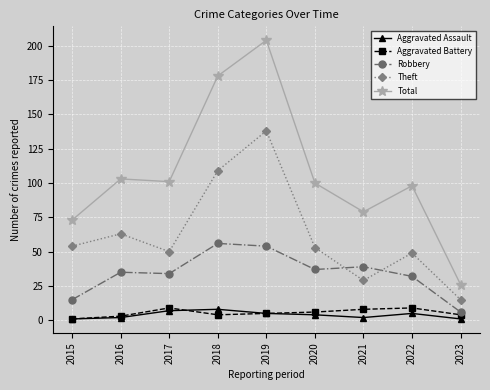

True or false: Theft and Aggravated Assault cross at least once.

False